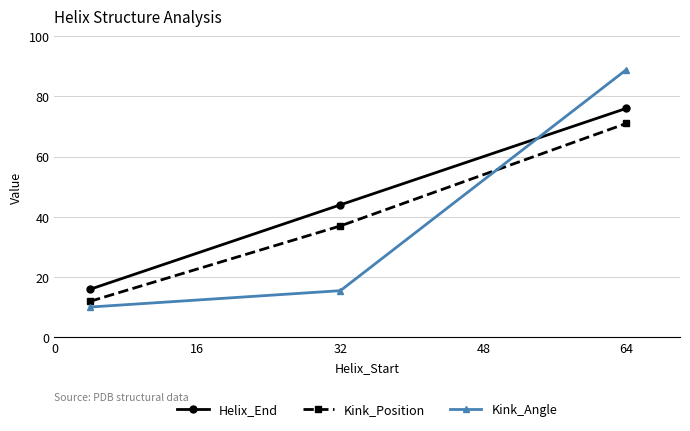

Is this an area chart (filled region under the line)?

No